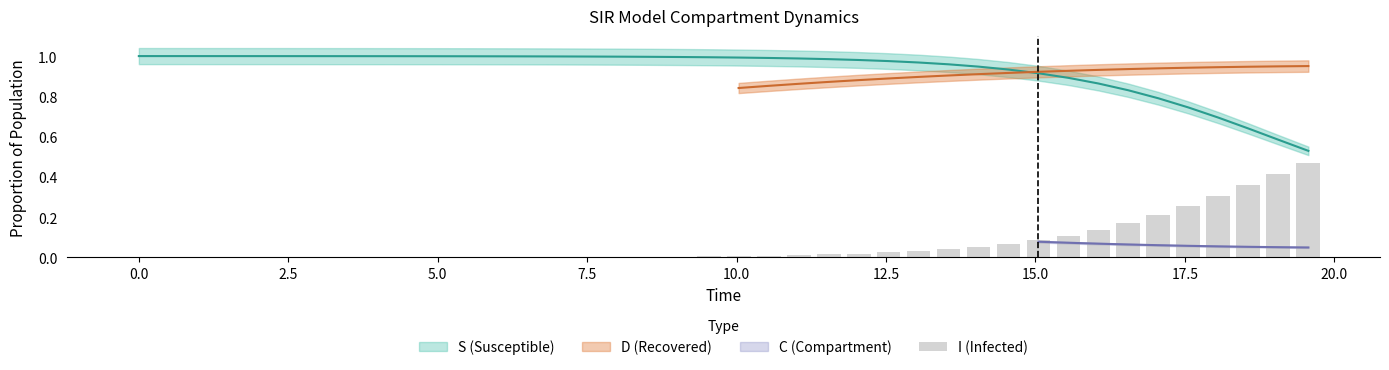

The value at 5.0 is 0.0. True or false?

False